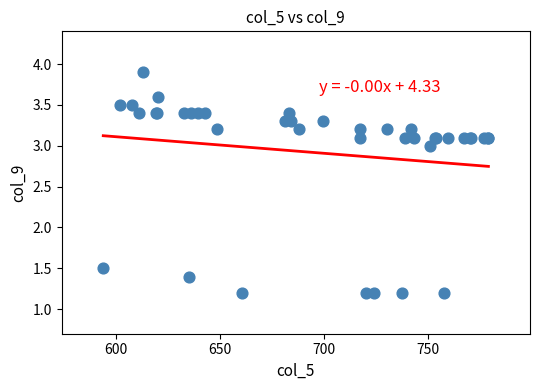

What Y value in the scatter plot is closest to 2?

1.5